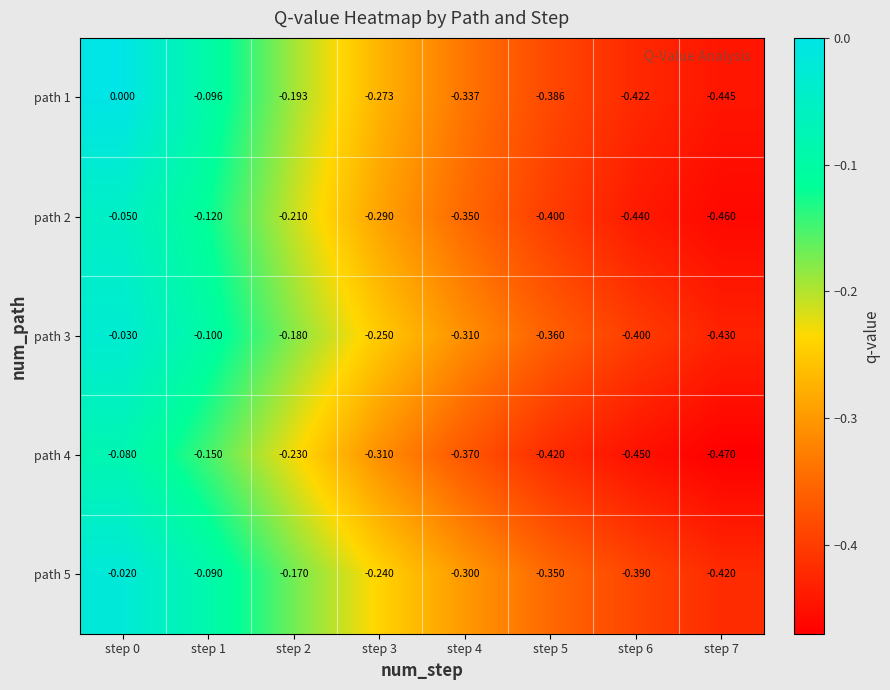

How many data points does each series have?

8